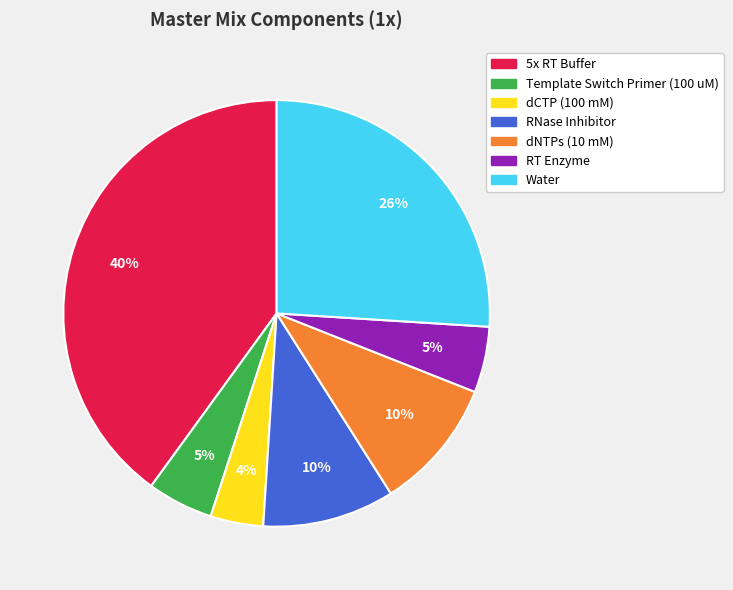

To the nearest percent, what portion does RNase Inhibitor represent?

10%